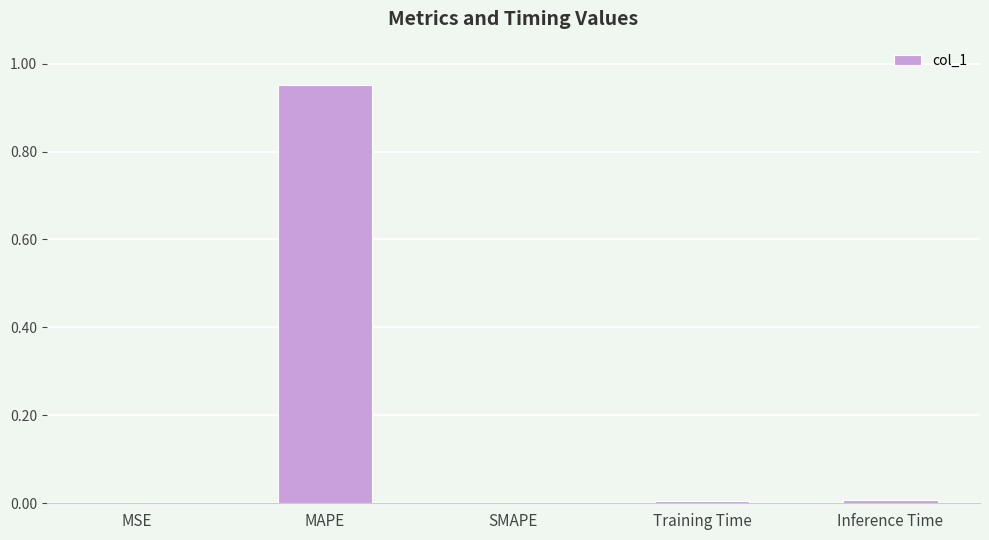

Does the chart contain stacked bars?

No